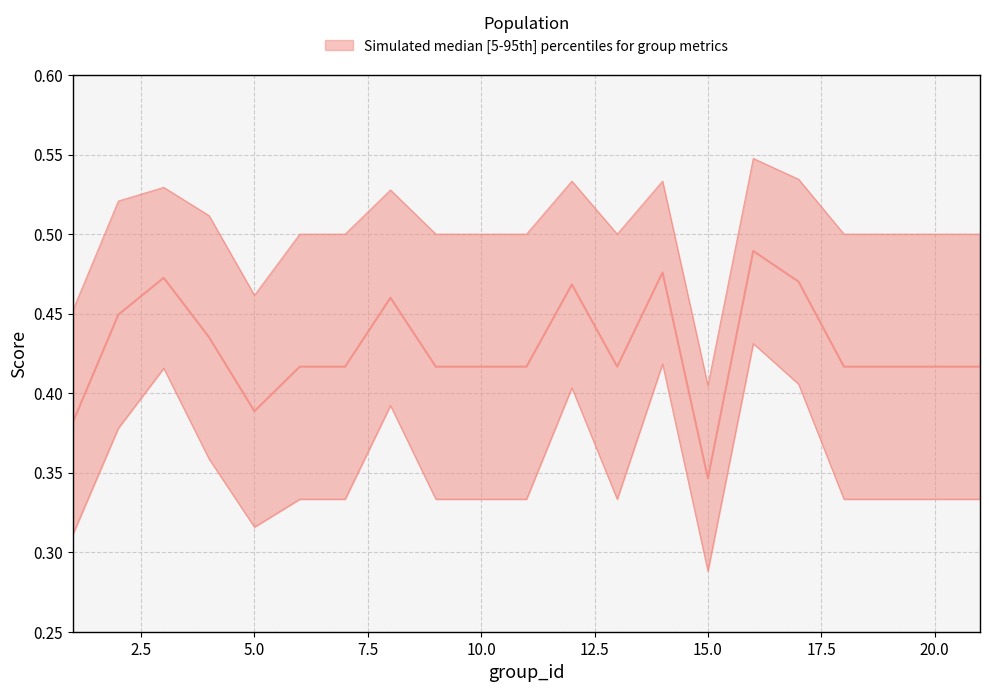

True or false: f1 and accuracy intersect in this chart.

False